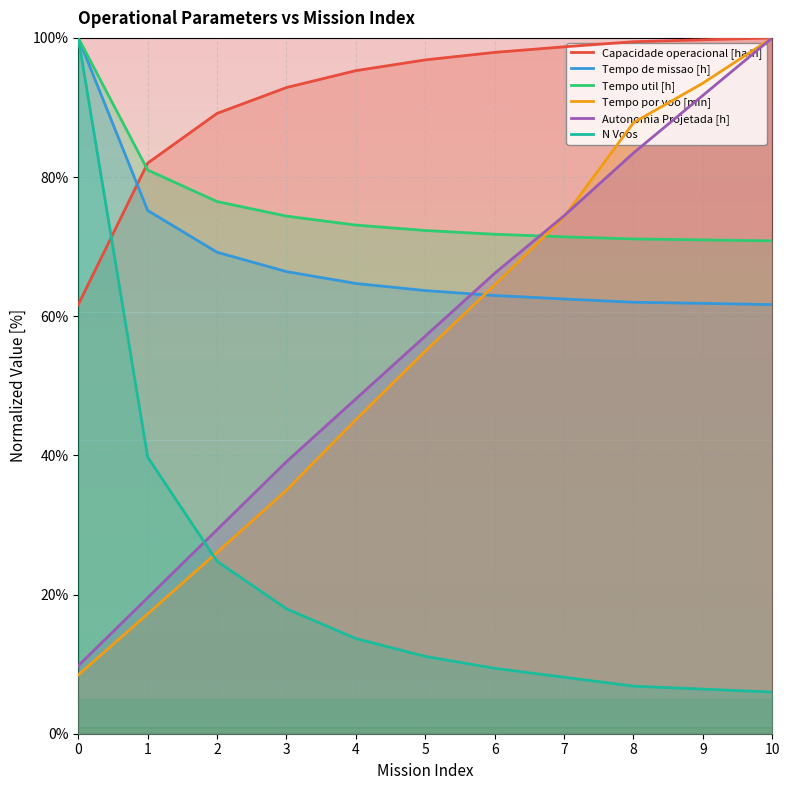

List the series in order of their peak value, lowest first.

Capacidade operacional [ha/h], Tempo de missao [h], Tempo util [h], Tempo por voo [min], Autonomia Projetada [h], N Voos